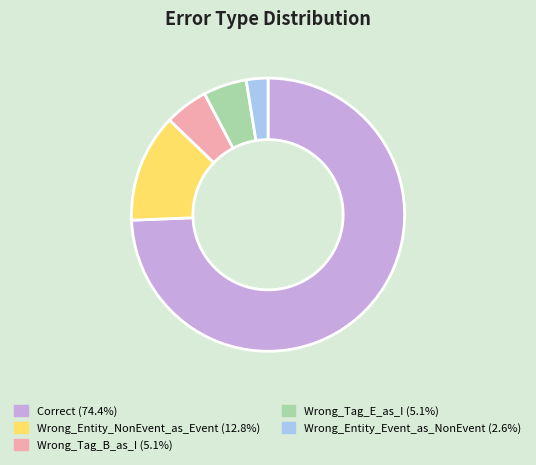

Between Wrong_Tag_E_as_I and Correct, which is larger?

Correct